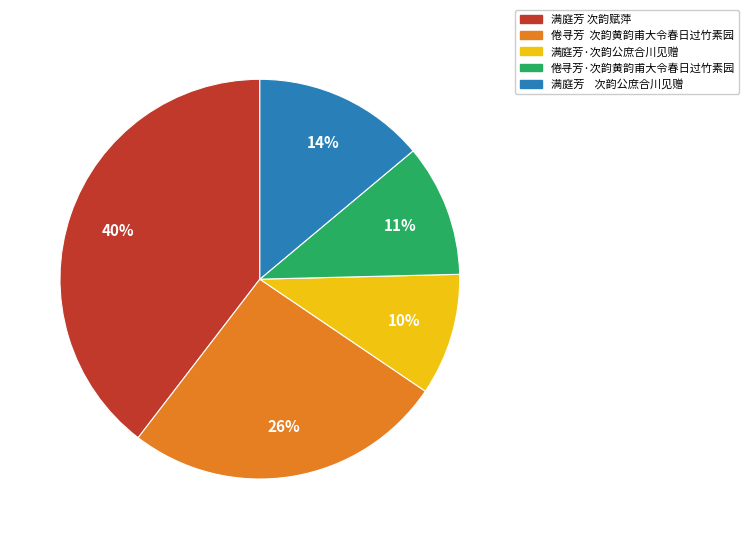

Combined, do 满庭芳·次韵公庶合川见赠 and 满庭芳 次韵赋萍 account for over 50%?

No